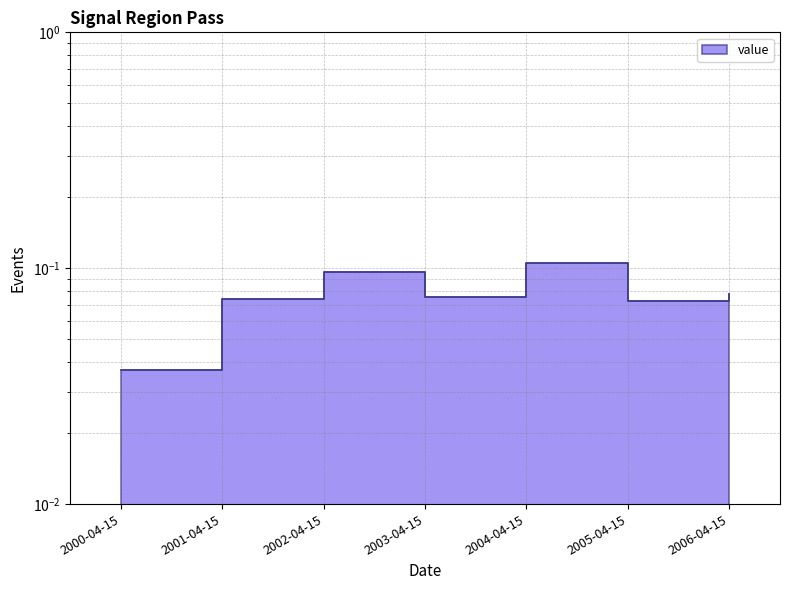

What is the label of the 3rd point from the left?

2002-04-15